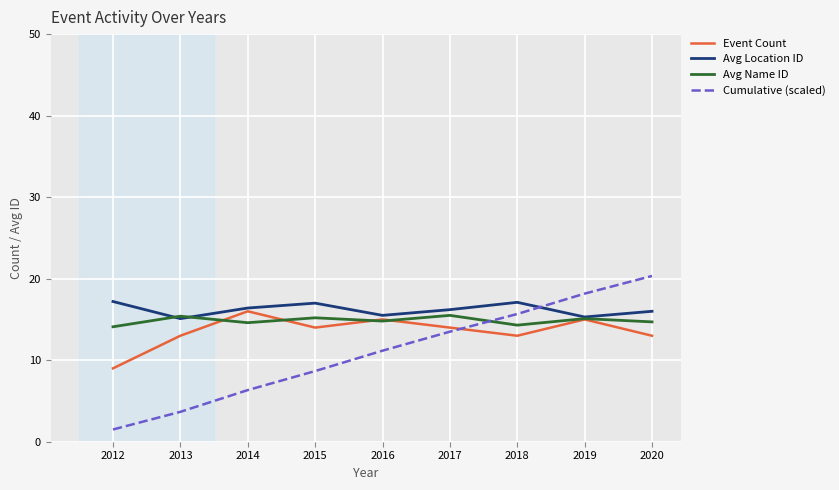

List the series in order of their peak value, lowest first.

Avg Name ID, Event Count, Avg Location ID, Cumulative (scaled)